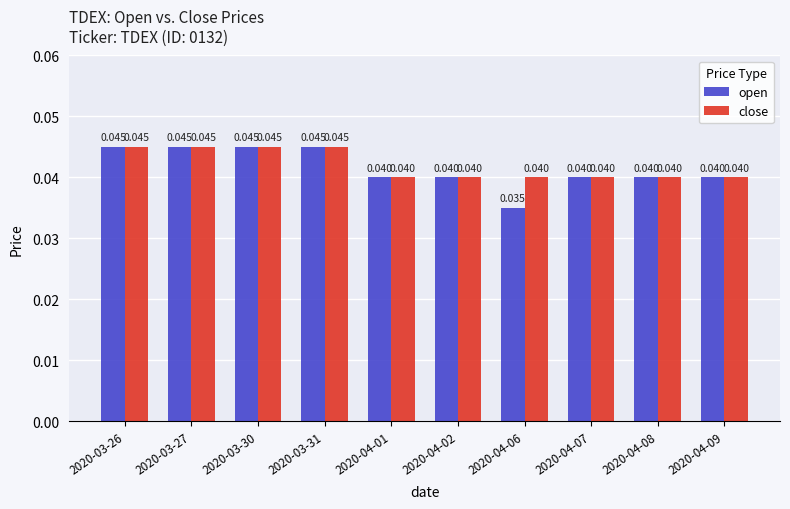

Which series has the largest total across all categories?

close